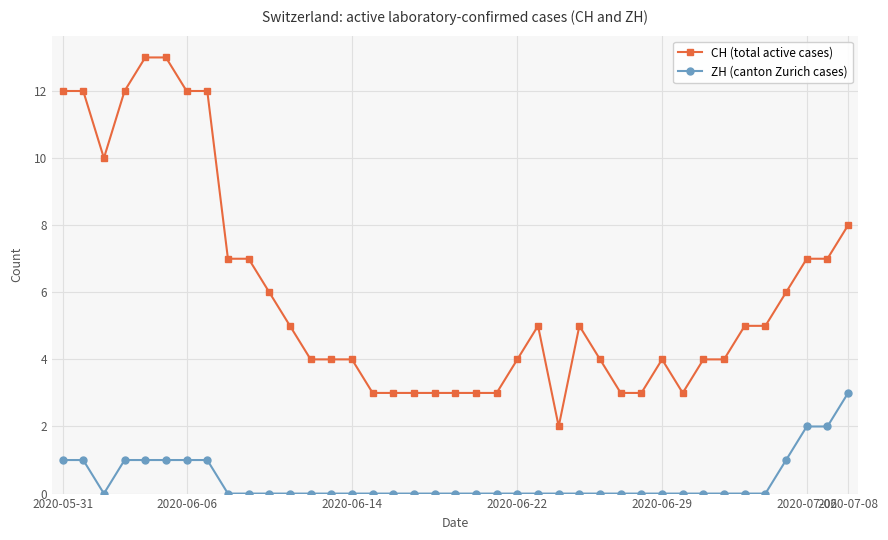

True or false: CH (total active cases) and ZH (canton Zurich cases) cross at least once.

False